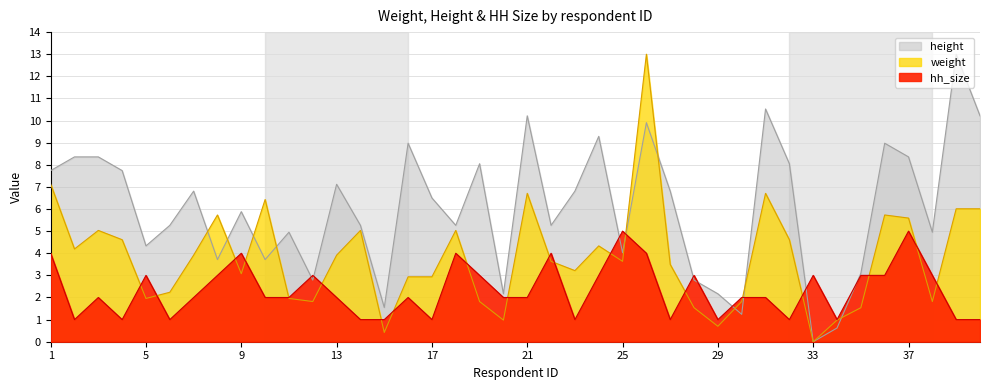

At how many categories does at least one series exceed 7?

16